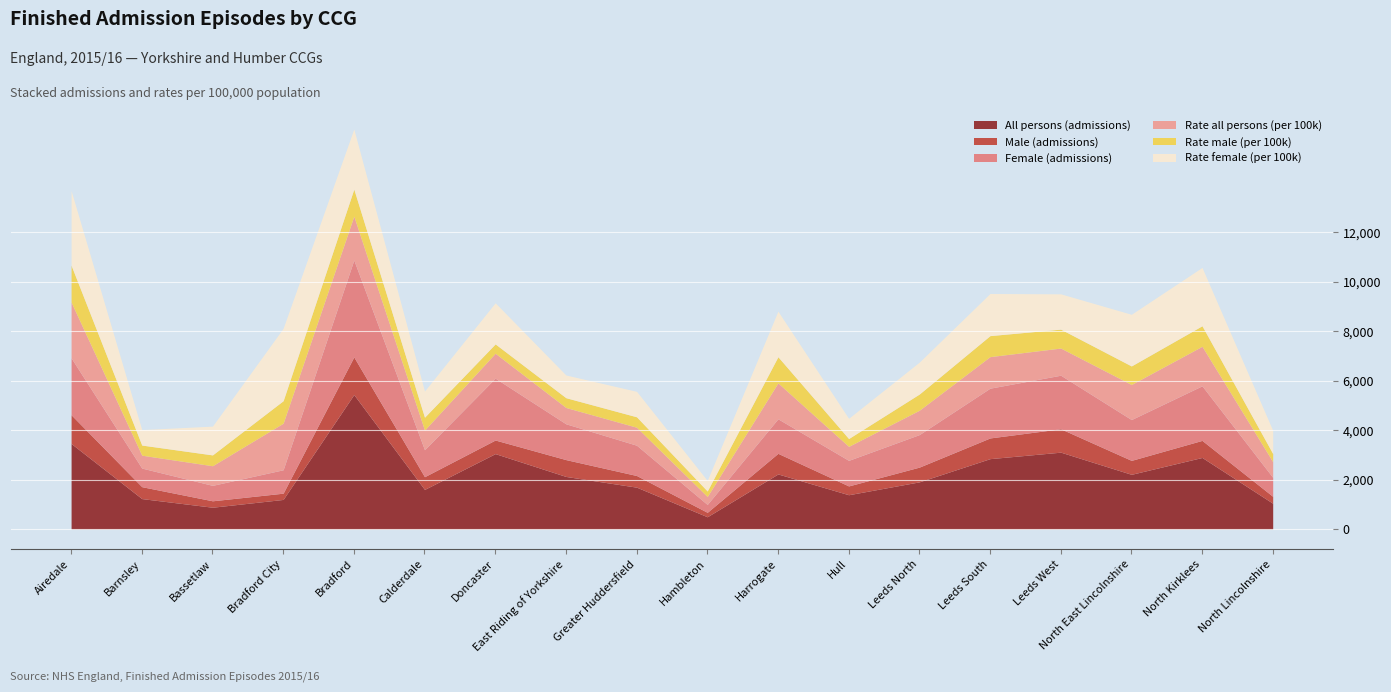

At which category does Male (admissions) reach its first local peak?

NHS Bradford Districts